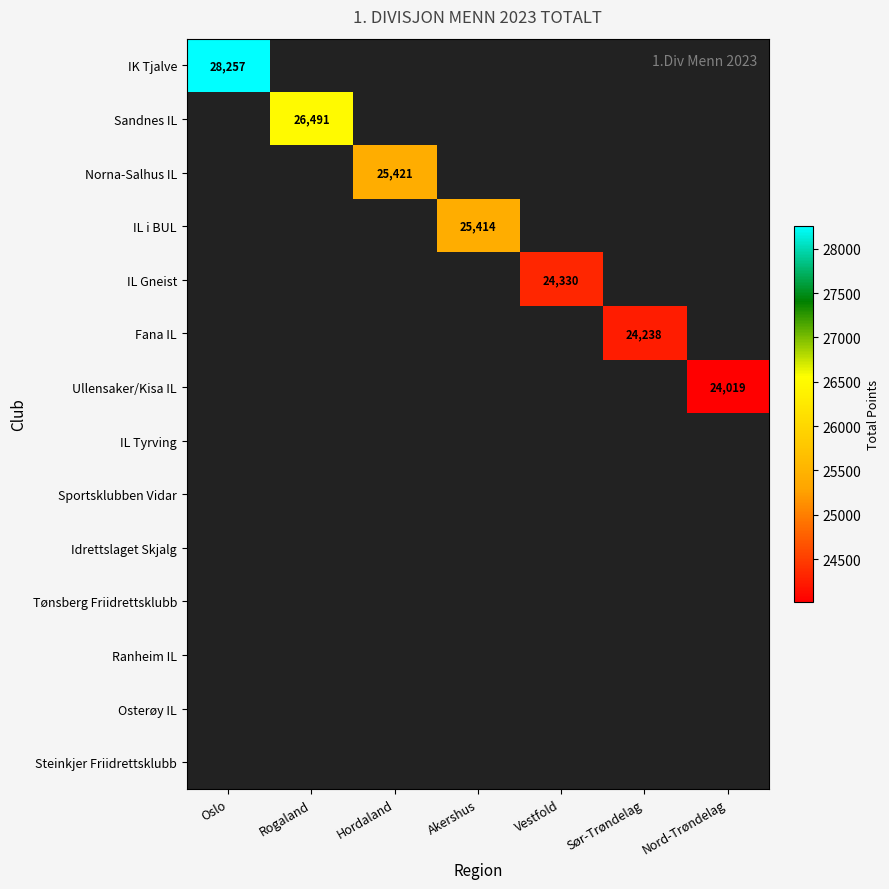

Is it true that IL i BUL equals 5422 at Akershus?

False